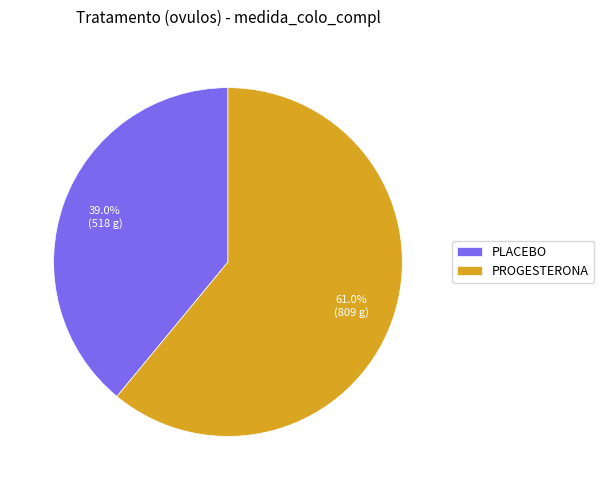

Is PROGESTERONA the majority of the pie?

Yes